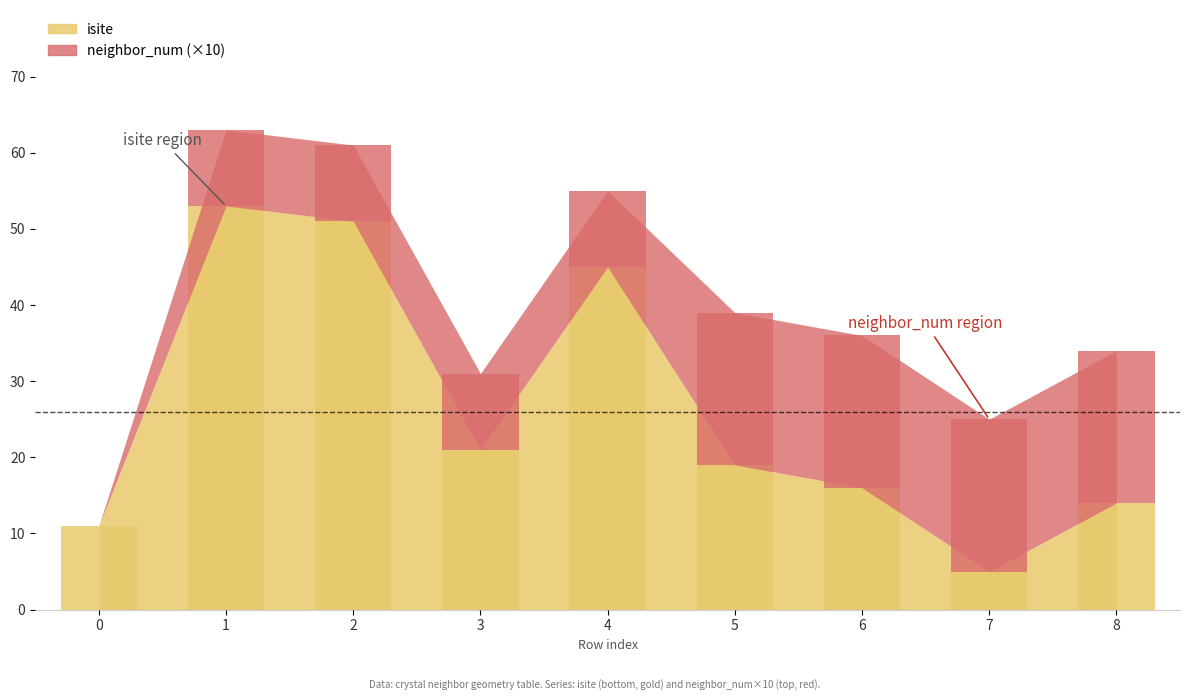

Rank the categories by isite value from highest to lowest.

1, 2, 4, 3, 5, 6, 8, 0, 7